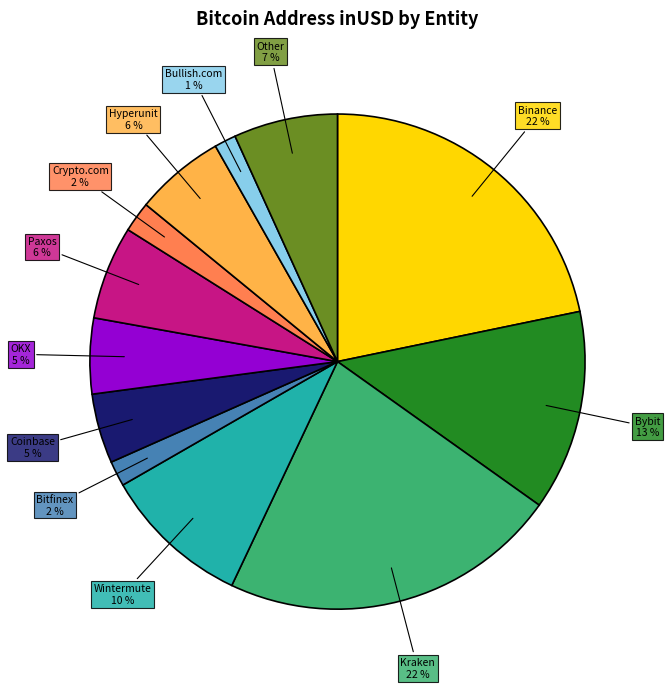

Is it true that Bybit is 13% of the pie?

True